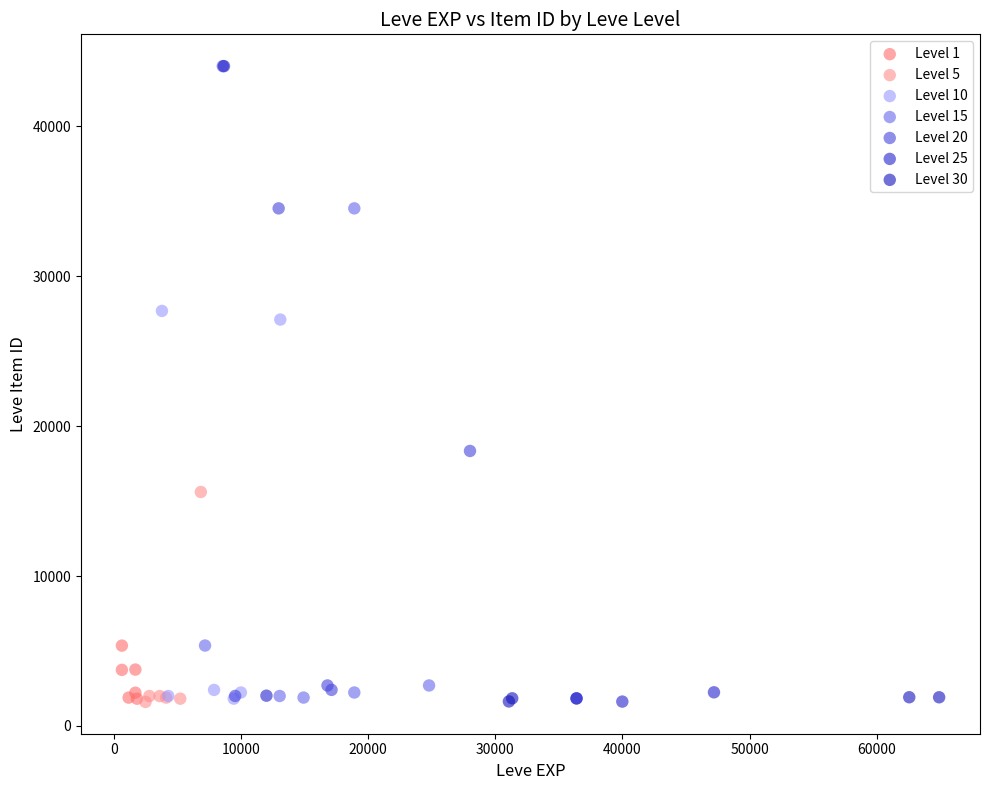

What are all the series names shown in the legend?

Level 1, Level 5, Level 10, Level 15, Level 20, Level 25, Level 30